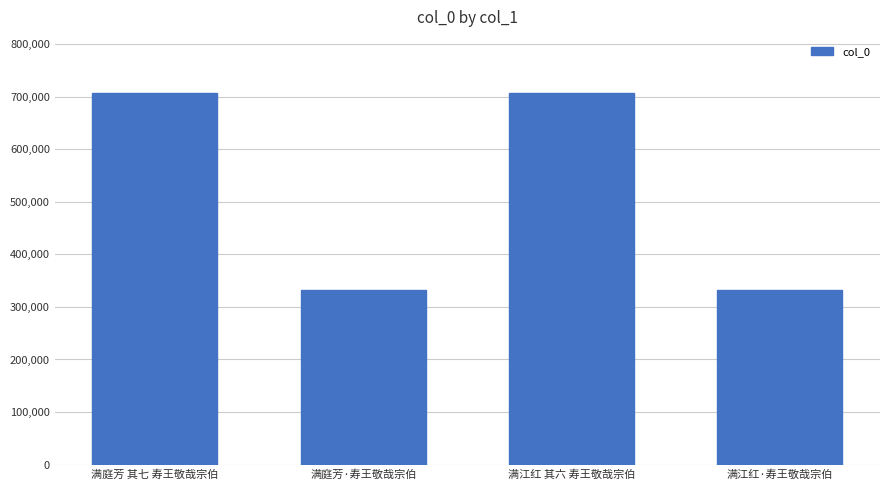

Count the number of categories in the chart.

4